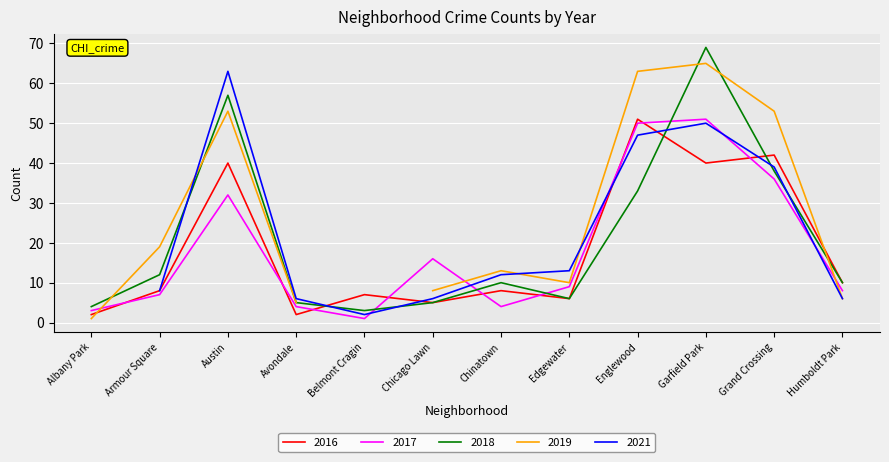

Which label corresponds to the smallest value in the chart?

Belmont Cragin